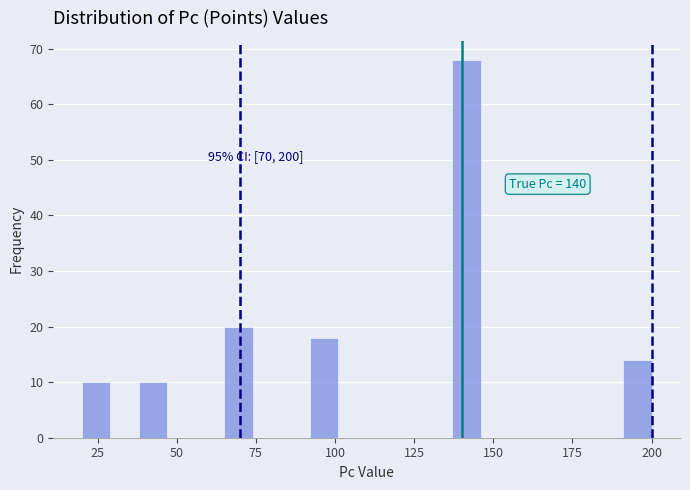

Read against the x-axis, roughly where is the centre of the tallest bar?

140